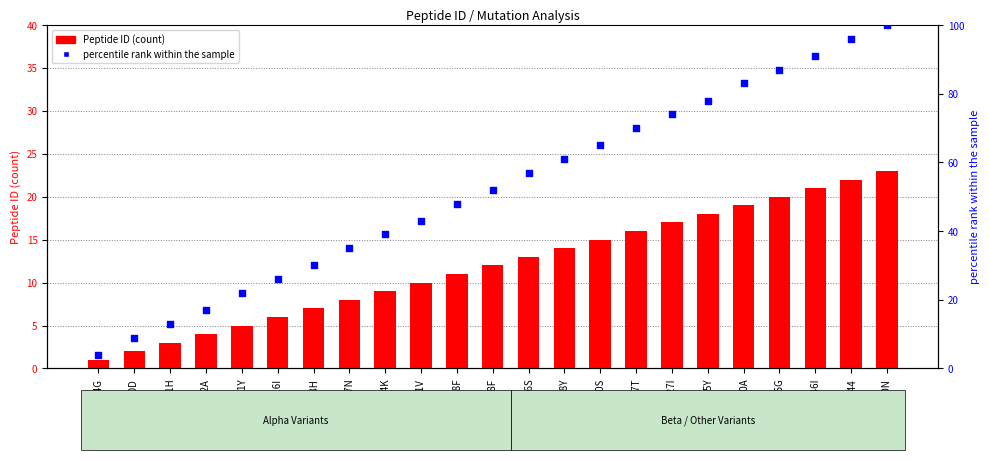

Which series contains the highest Y value?

percentile rank within the sample